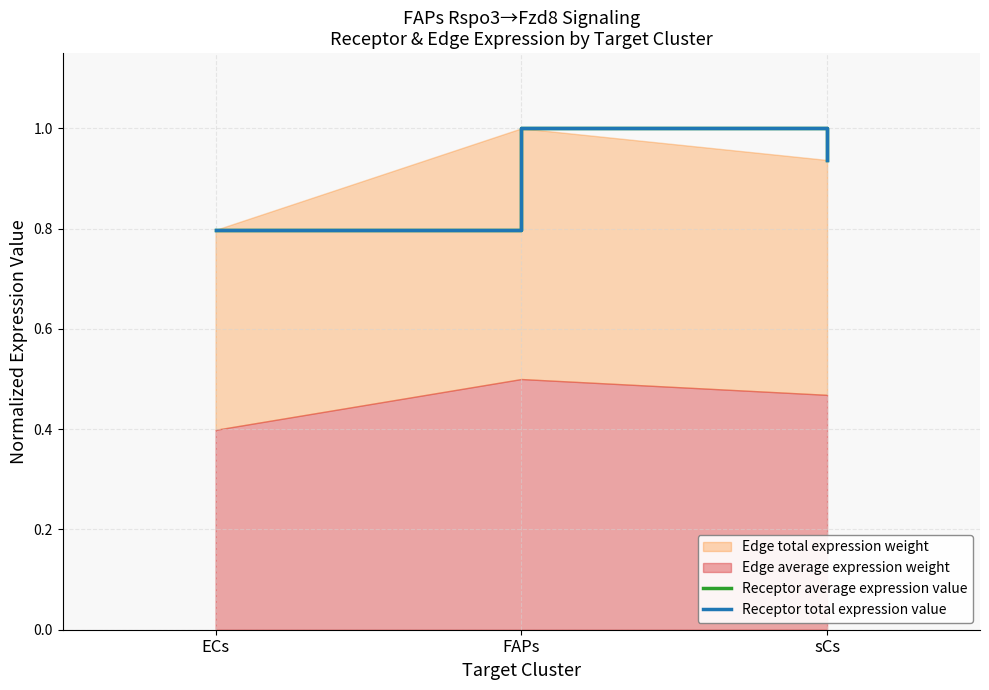

True or false: Receptor average expression value has a value of 1.0 at FAPs.

True